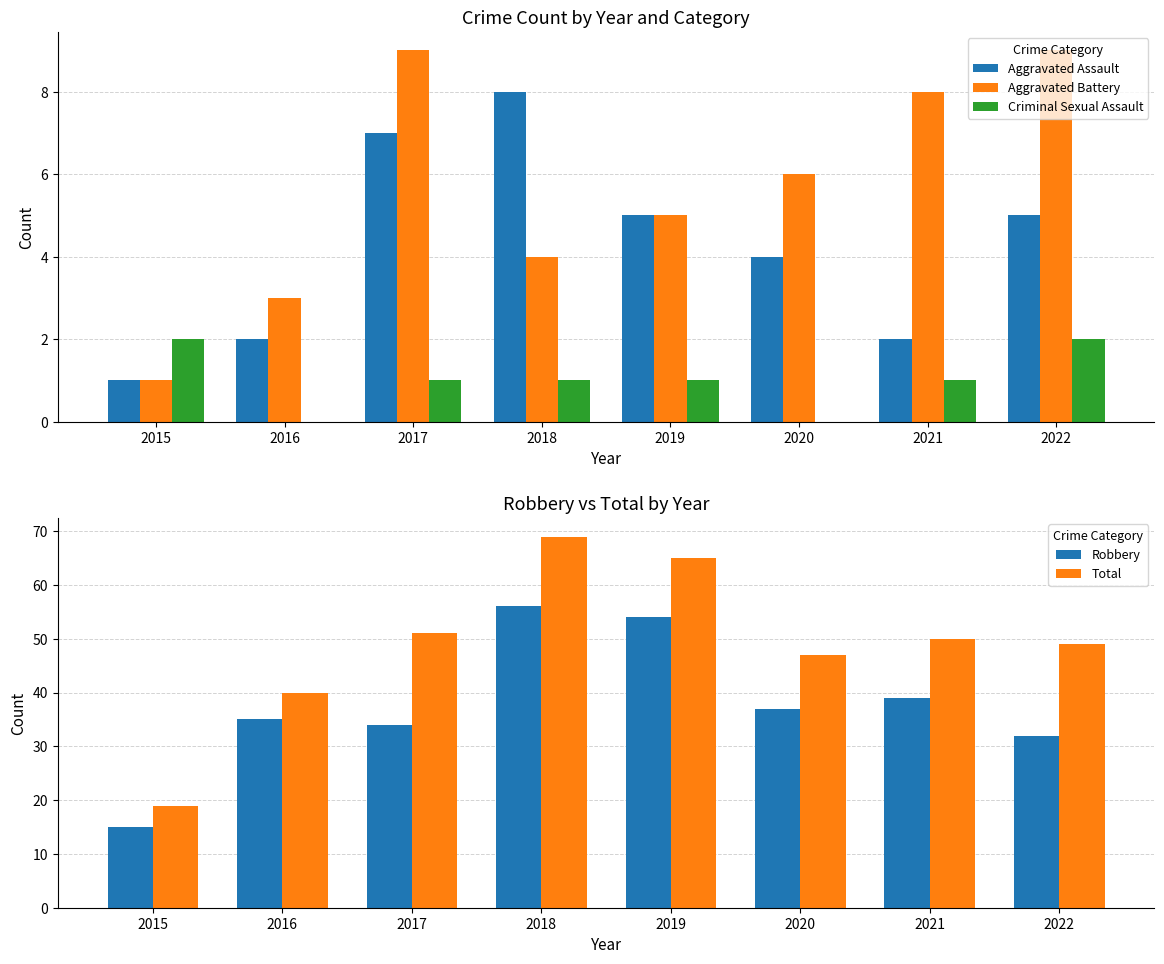

Rank the categories by Aggravated Assault value from lowest to highest.

2015, 2016, 2021, 2020, 2019, 2022, 2017, 2018